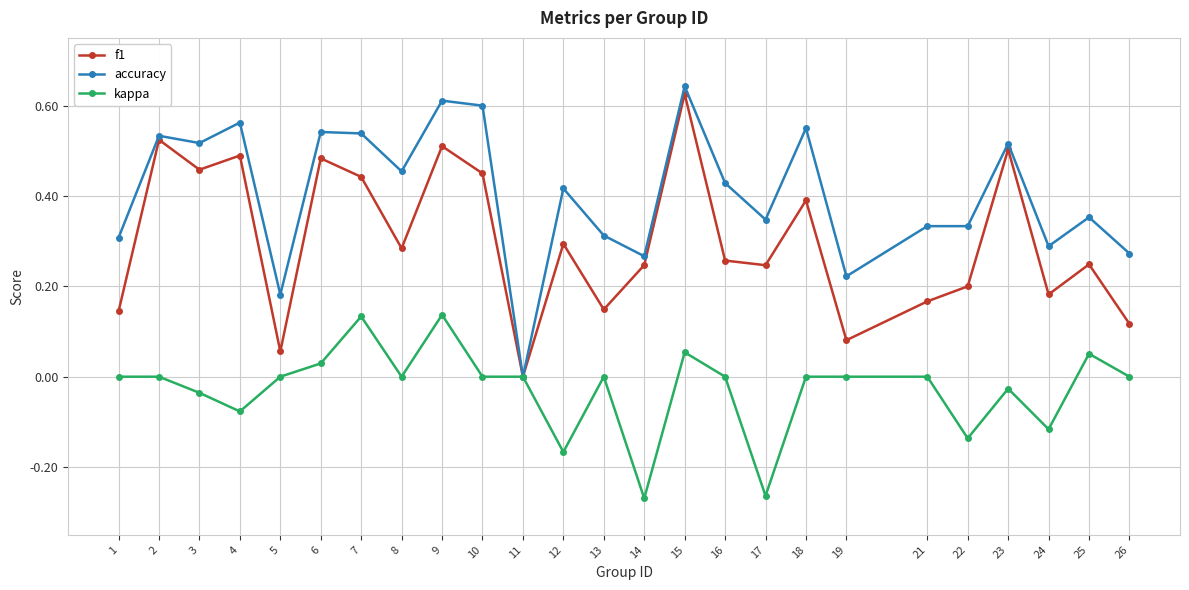

True or false: accuracy has a value of 0.3 at 26.

True